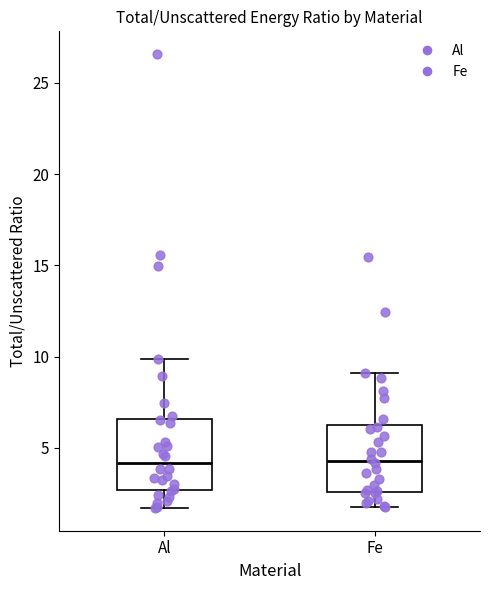

Where is the lower edge of the box for Al on the y-axis? The values are not printed on the chart, so give them approximately, as read against the axis.

2.5